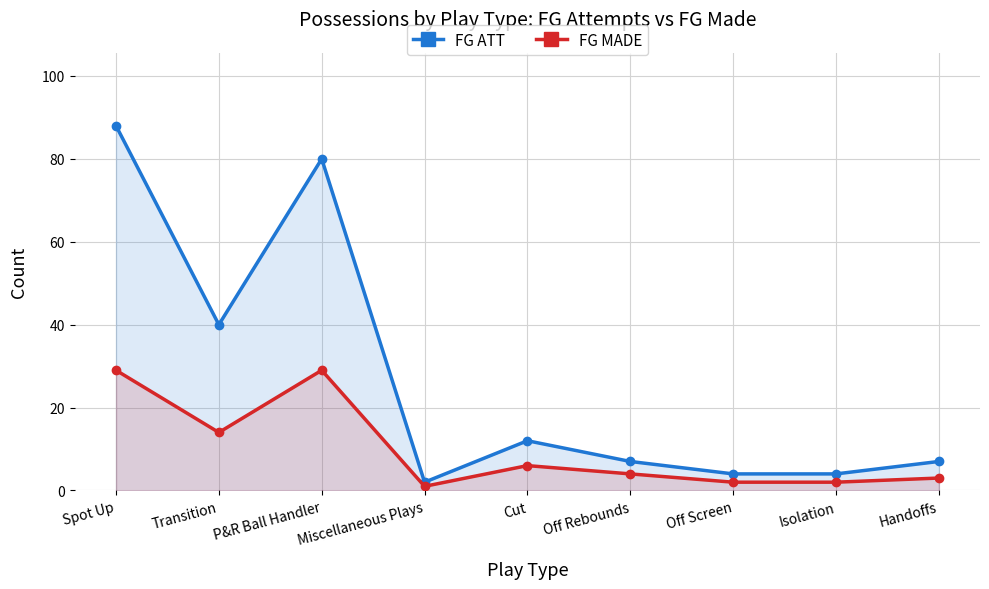

At which label is FG ATT closest to 45?

Transition